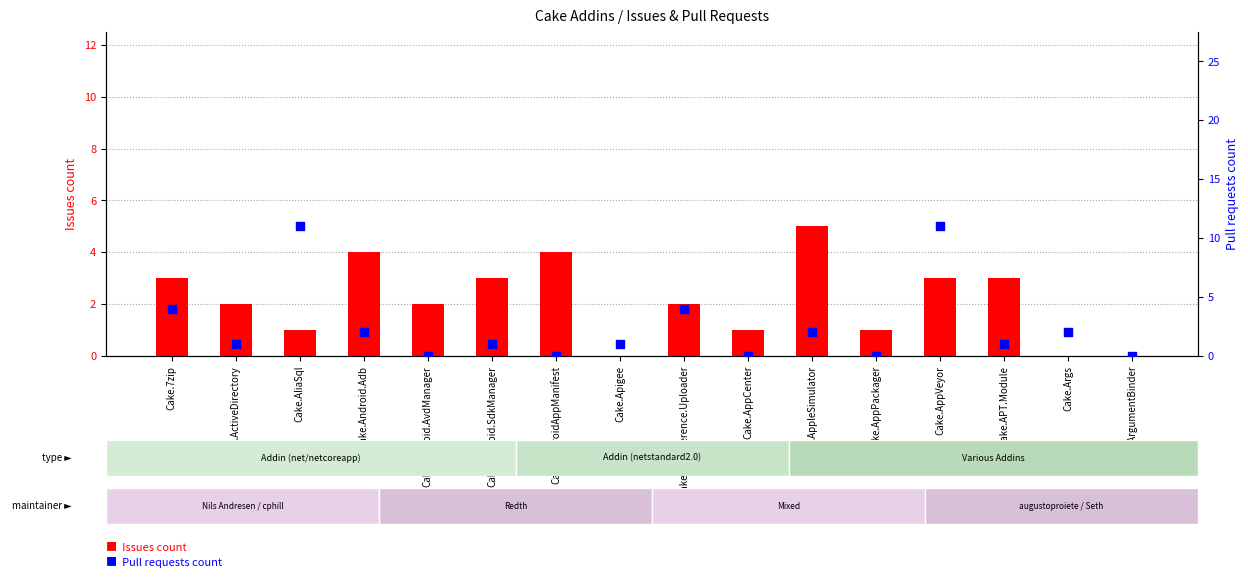

Which series has the largest Y range (max minus min)?

Pull requests count